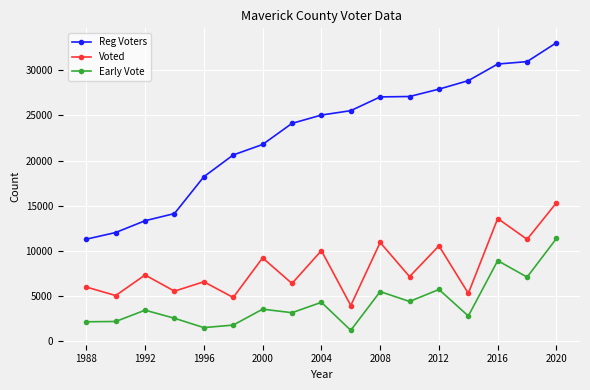

How many interior local peaks does the Voted series have?

7